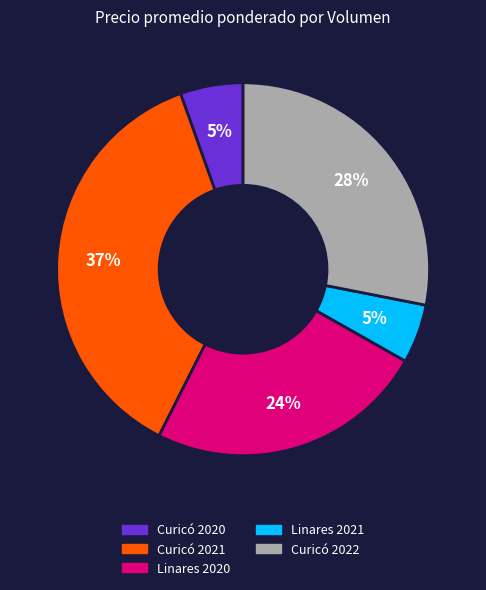

Is there any slice that represents more than half of the pie?

No